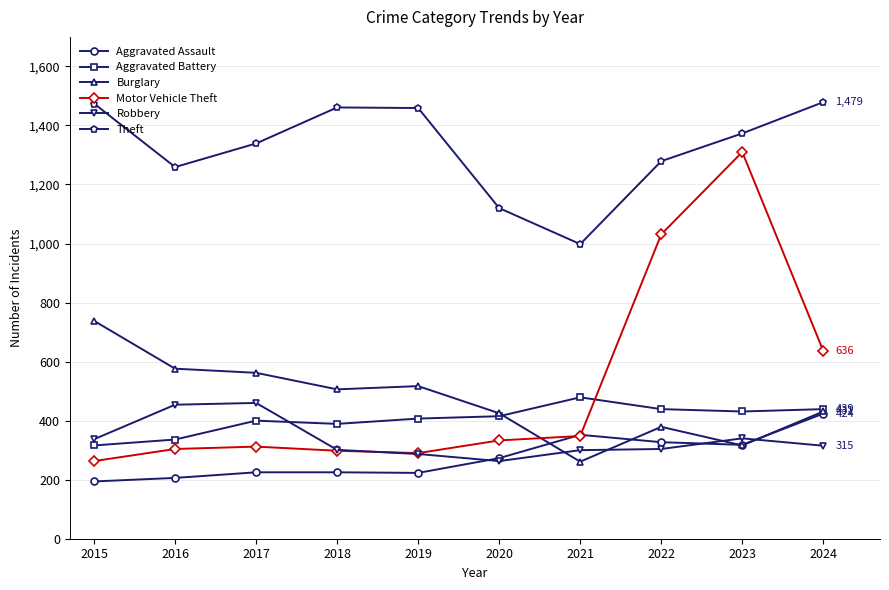

Which series has the largest range (max minus min)?

Motor Vehicle Theft